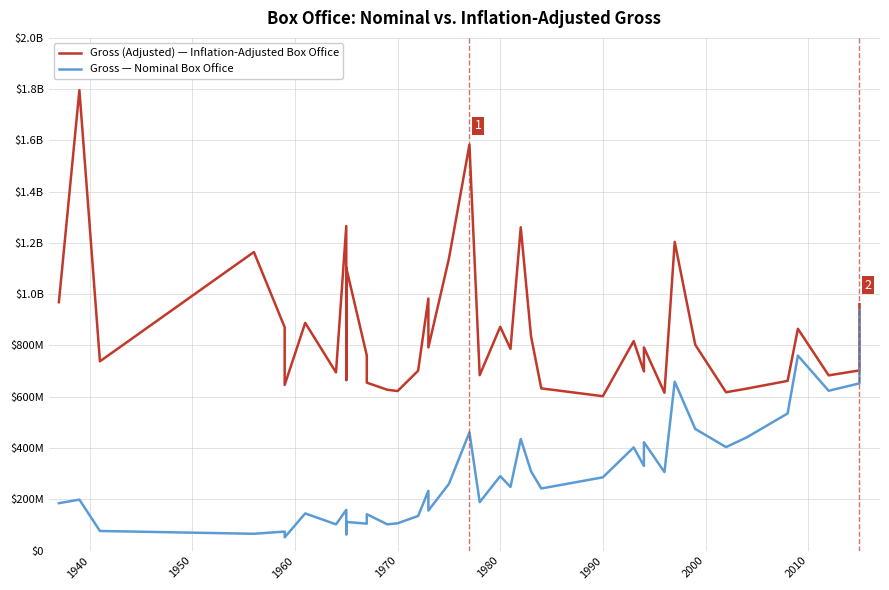

Which category has the highest value across all series?

1940